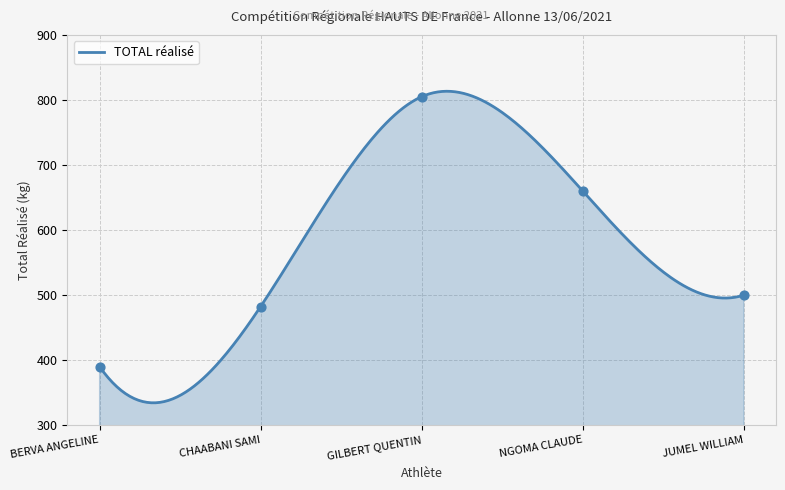

Approximately how many times larger is the value at NGOMA CLAUDE compared to GILBERT QUENTIN?

0.8